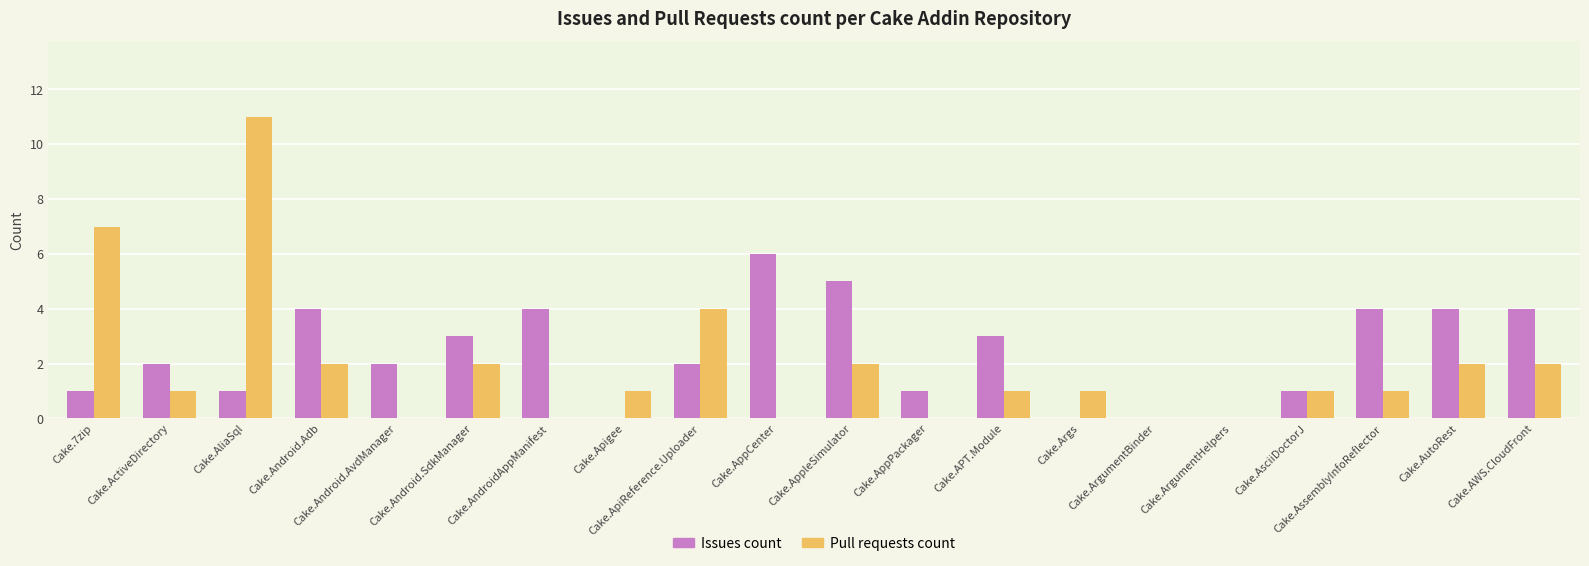

What is the sum of all Issues count values?

47